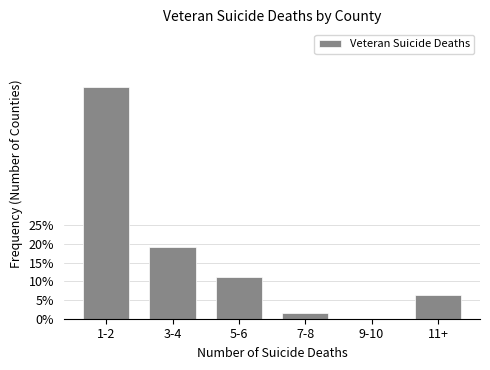

Reading left to right, transcribe all the data shown in this chart.

1-2=61.9	3-4=19.0	5-6=11.1	7-8=1.6	9-10=0.0	11+=6.3